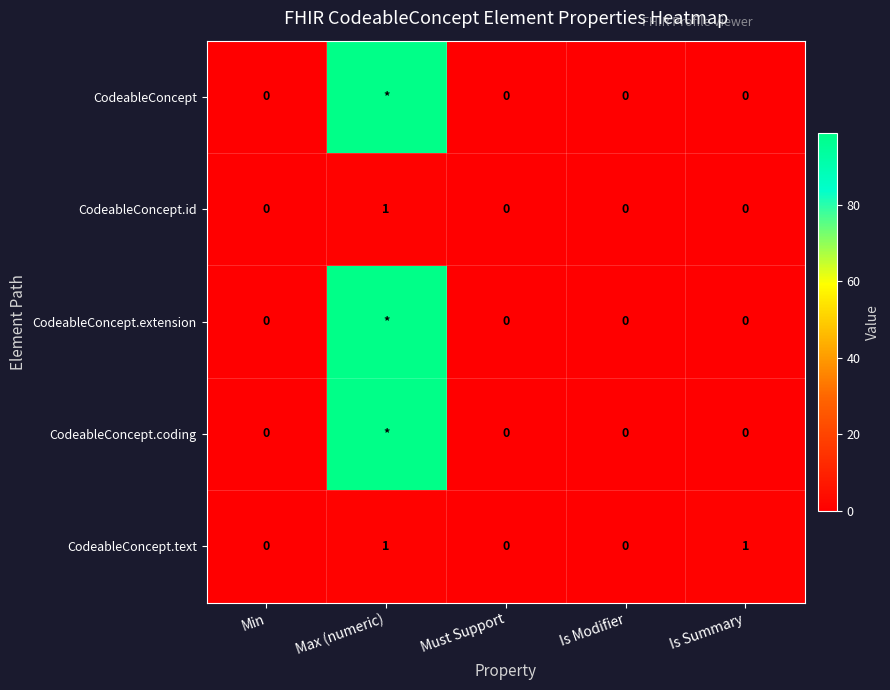

Which series changed the most between Must Support and Is Summary?

CodeableConcept.text